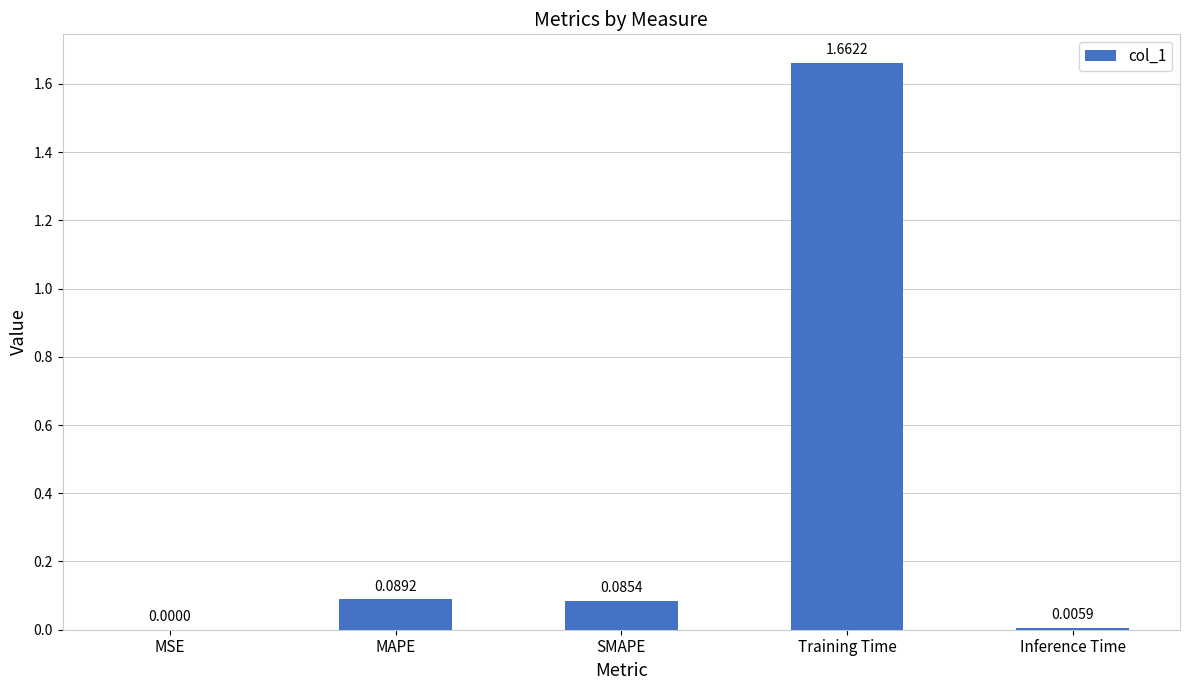

At which label is the value closest to 0?

MSE